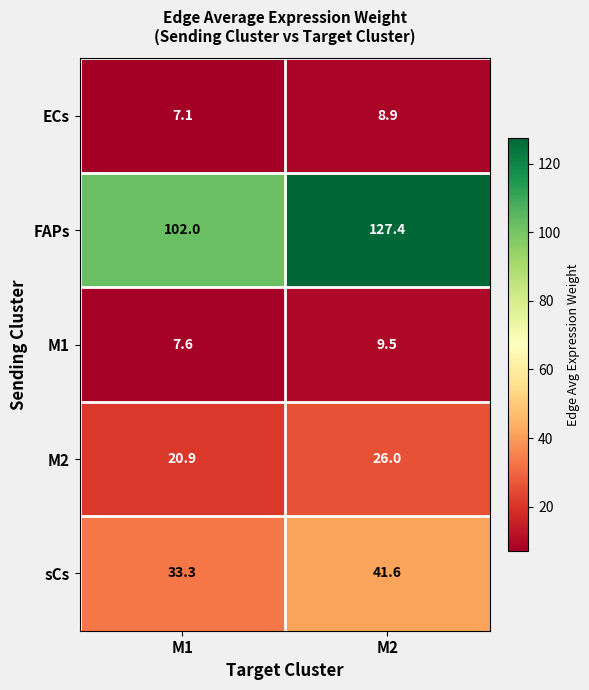

Reading right to left, list all the values displayed in this chart.

ECs: 8.9	7.1
FAPs: 127.4	102.0
M1: 9.5	7.6
M2: 26.0	20.9
sCs: 41.6	33.3